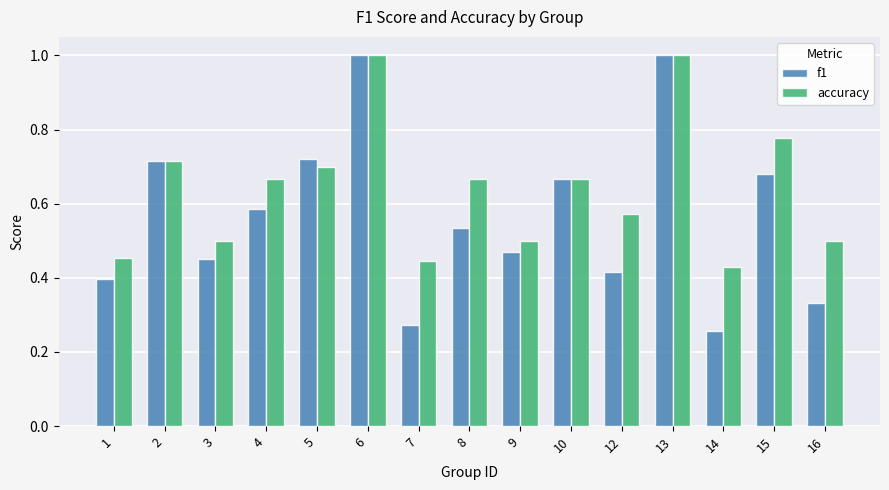

Between 9 and 12, which series saw the biggest shift?

accuracy